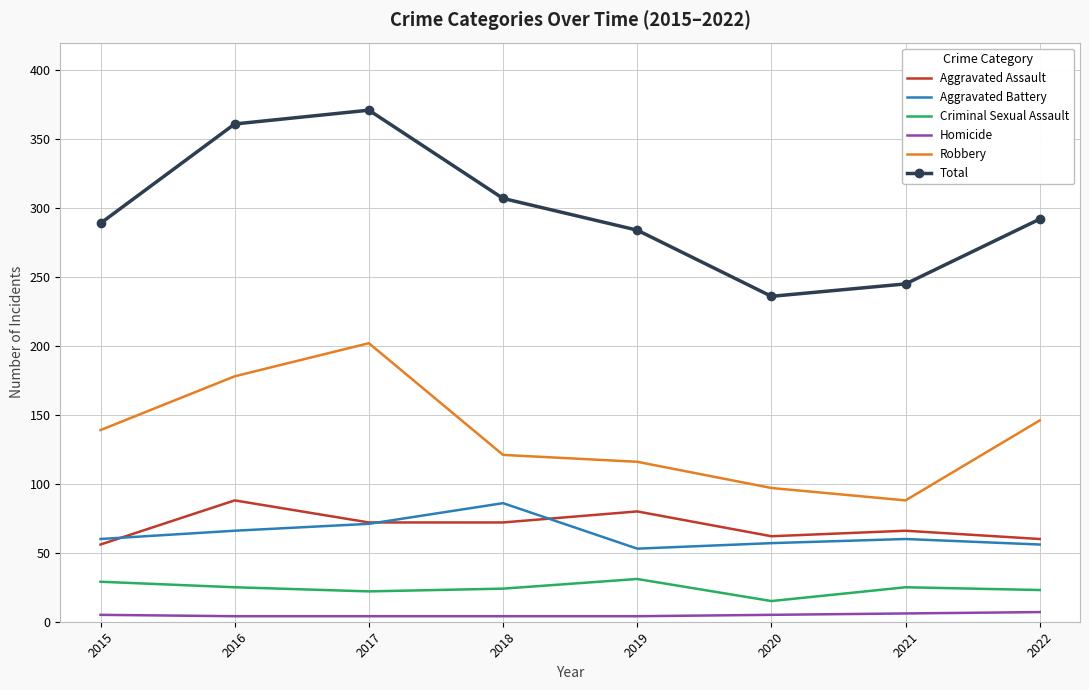

Rank the series at 2019 from highest to lowest value.

Total, Robbery, Aggravated Assault, Aggravated Battery, Criminal Sexual Assault, Homicide